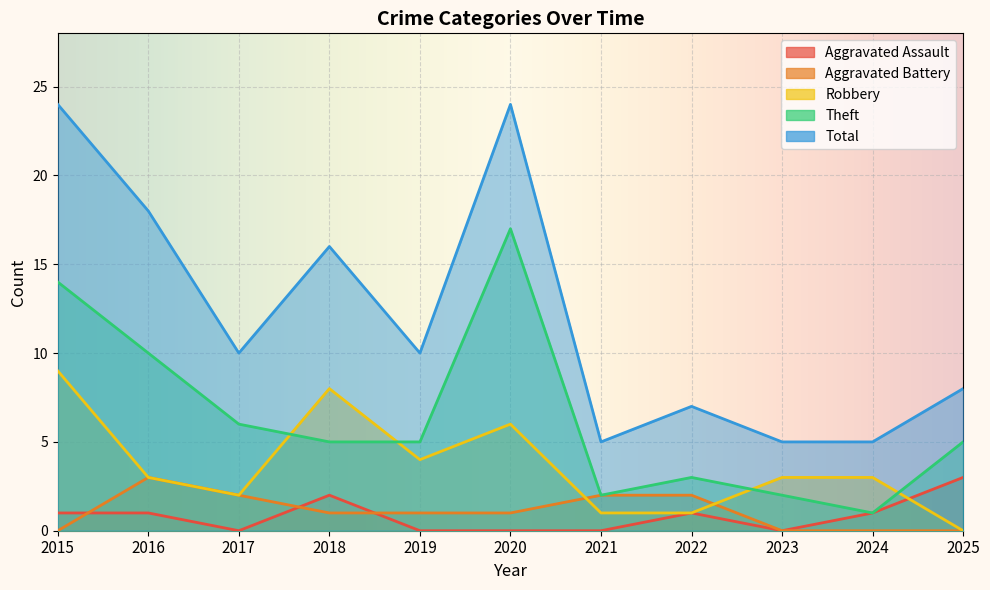

Which series has the widest spread of values?

Total